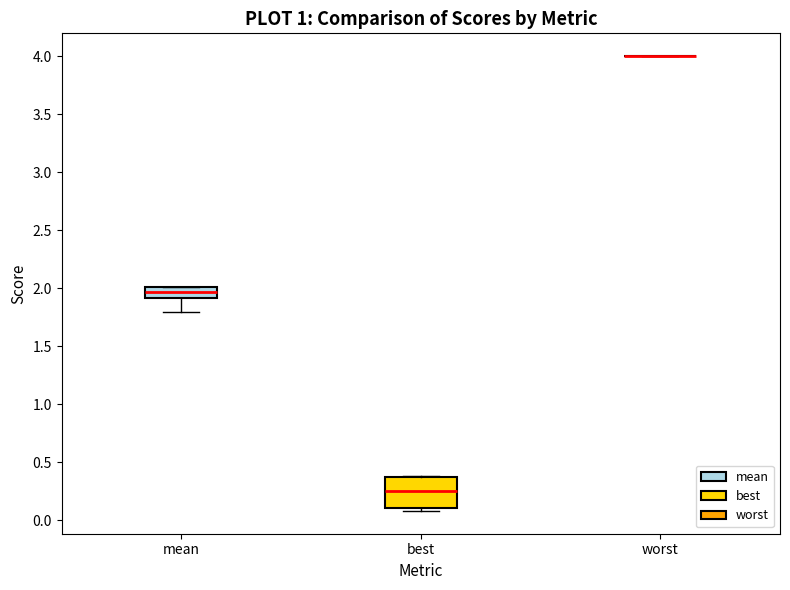

Which box is the tallest, from its lower edge to its upper edge?

best